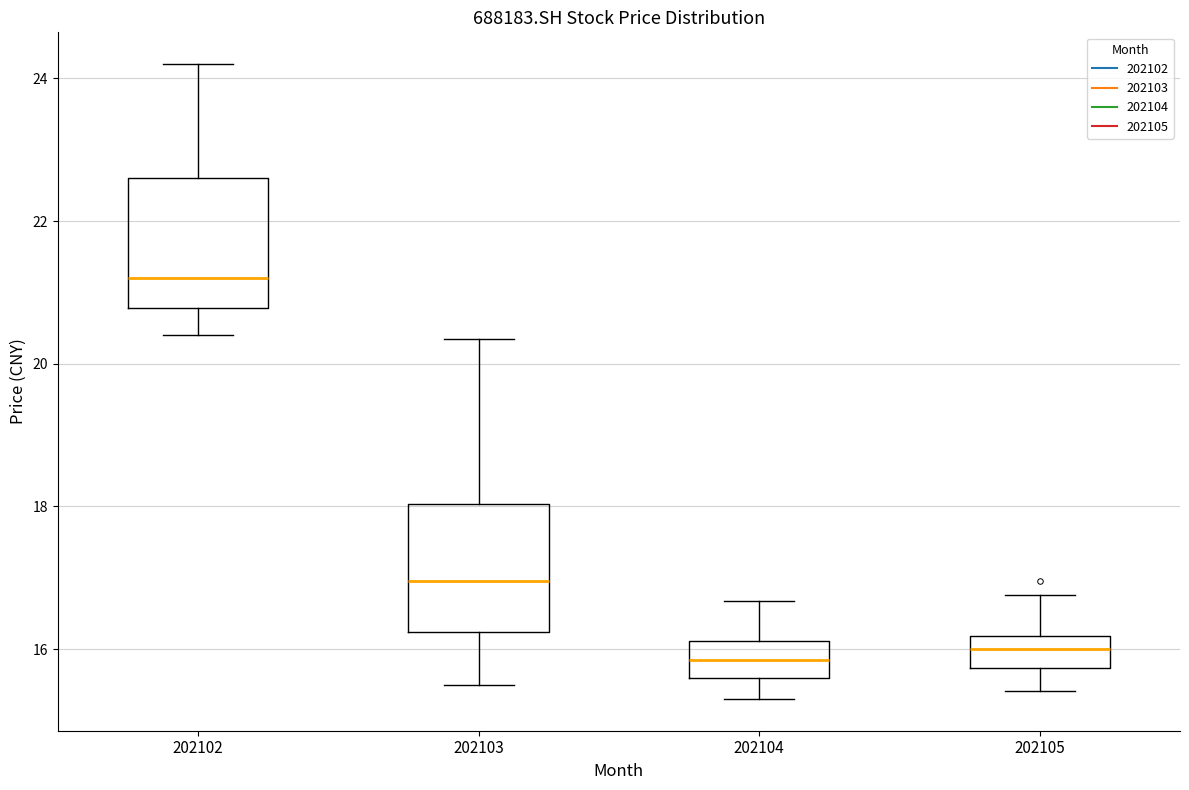

Reading left to right, read every box against the y-axis: the position of its median line, the range the box covers, and the ends of its whiskers. The values are not printed on the chart, so give them approximately, as read against the axis.

202102: median 21.2, box 20.8 to 22.6, whiskers 20.4 to 24.2
202103: median 17.0, box 16.2 to 18.0, whiskers 15.6 to 20.4
202104: median 15.8, box 15.6 to 16.2, whiskers 15.4 to 16.6
202105: median 16.0, box 15.8 to 16.2, whiskers 15.4 to 16.8